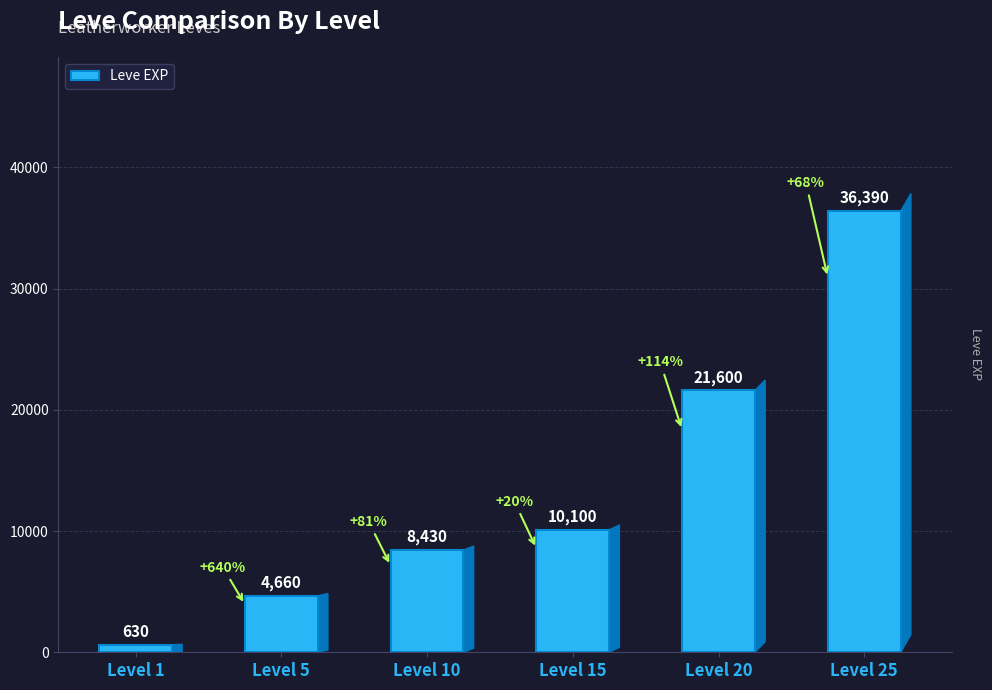

What is the difference between the maximum and minimum values?

35760